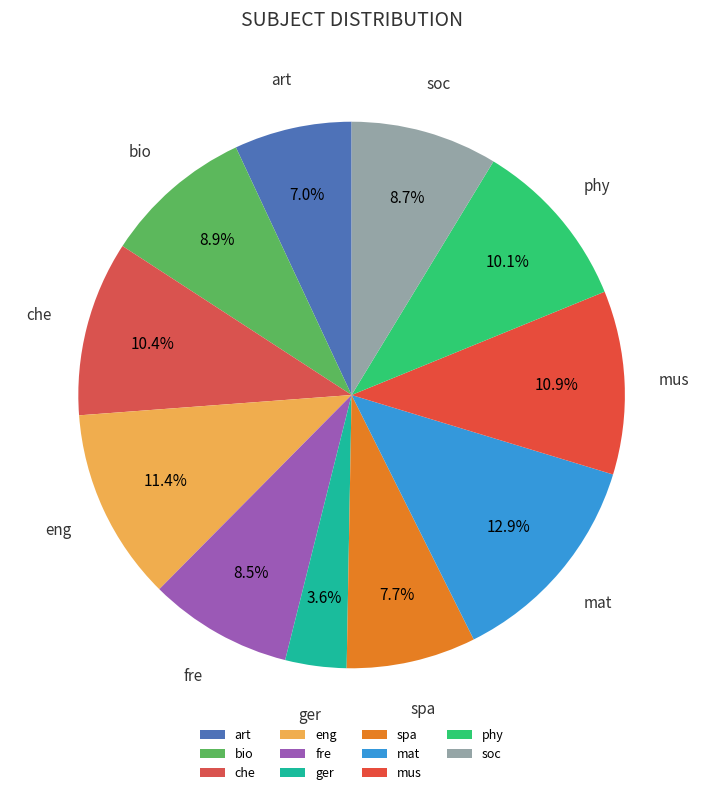

How many segments does this pie chart have?

11